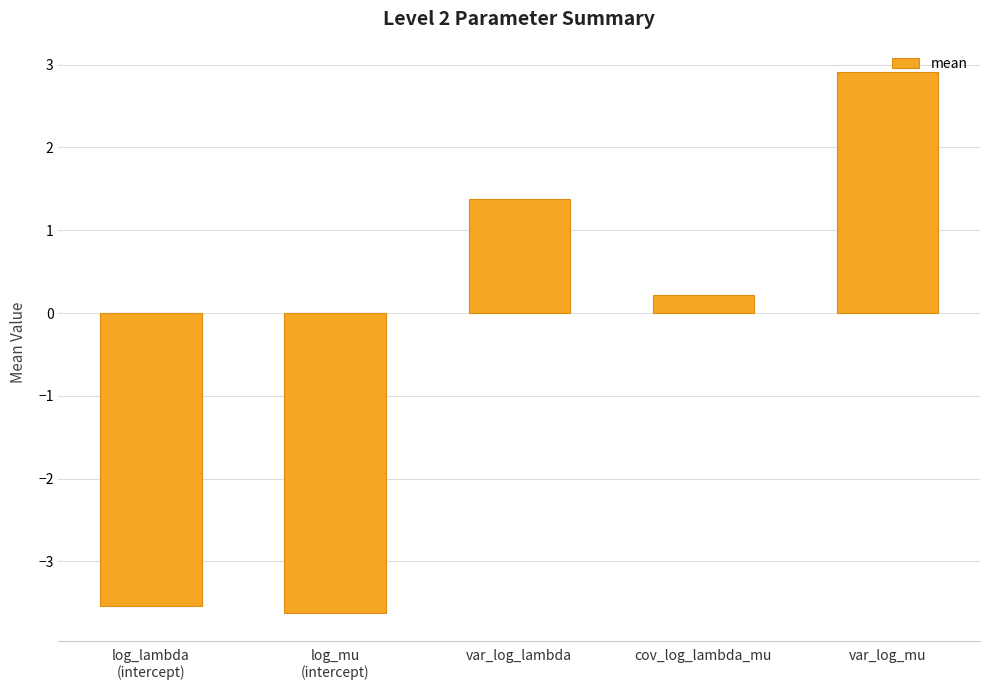

What is the average value?

-0.5